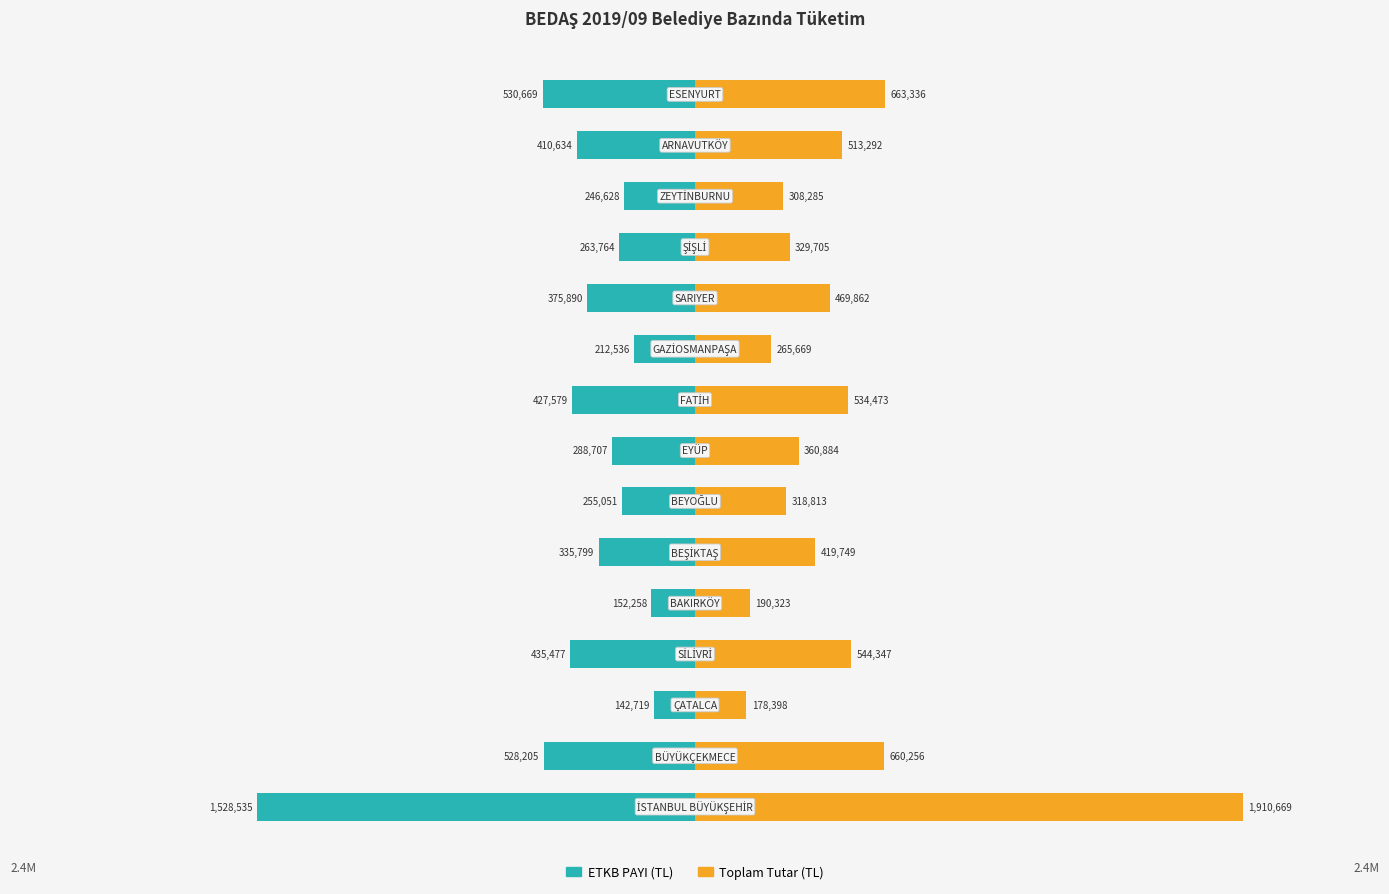

Reading left to right, transcribe all the data shown in this chart.

ETKB PAYI (TL): 0=-1528535.2	1=-528204.6	2=-142718.6	3=-435477.4	4=-152258.2	5=-335798.9	6=-255050.6	7=-288707.2	8=-427578.6	9=-212535.6	10=-375889.7	11=-263764.3	12=-246627.9	13=-410633.9	14=-530668.7
Toplam Tutar (TL): 0=1910669.1	1=660255.7	2=178398.3	3=544346.8	4=190322.7	5=419748.6	6=318813.3	7=360884.0	8=534473.2	9=265669.5	10=469862.1	11=329705.4	12=308284.9	13=513292.4	14=663335.9